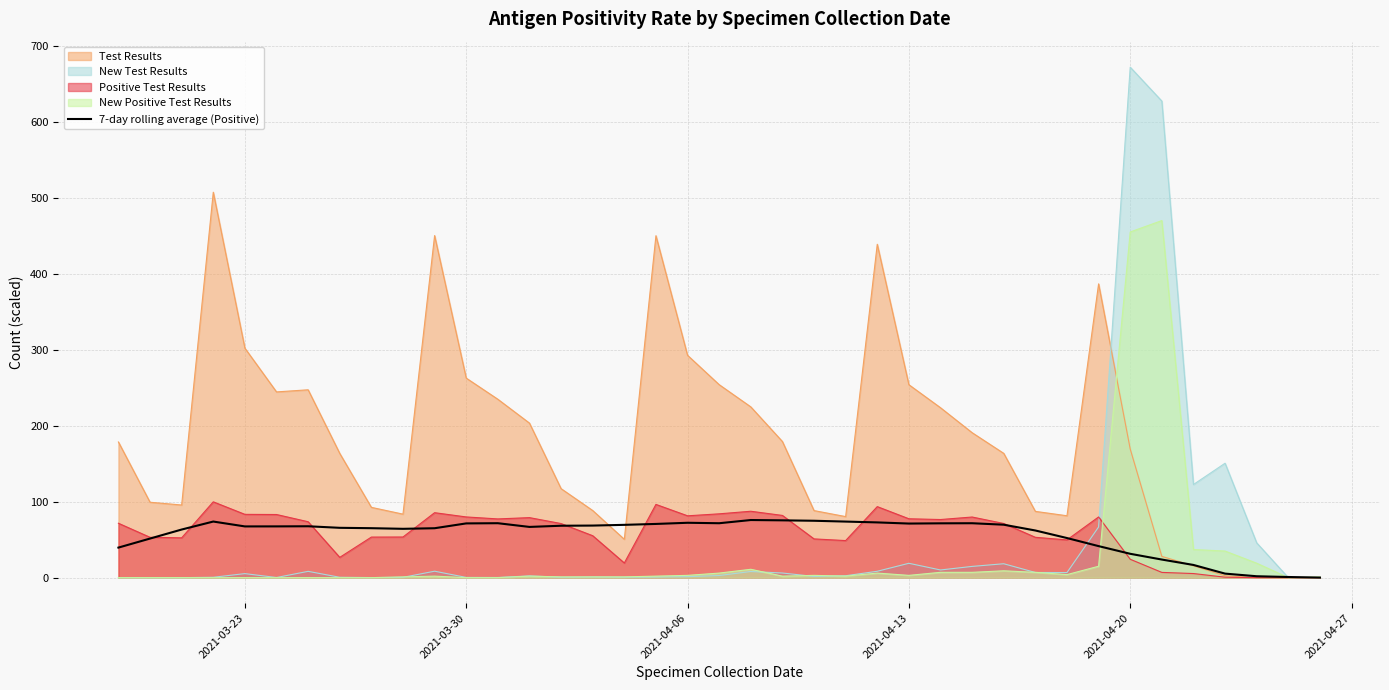

At which category is the sum across all series the highest?

2021-04-20